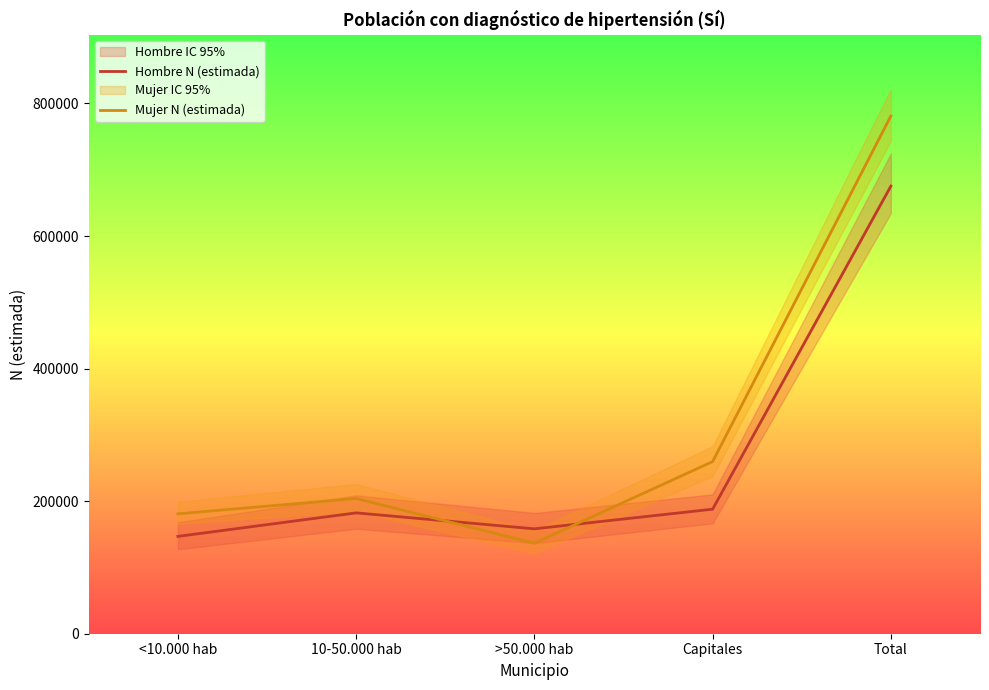

The Hombre N (estimada) series shows 158230 at >50.000 hab. True or false?

True